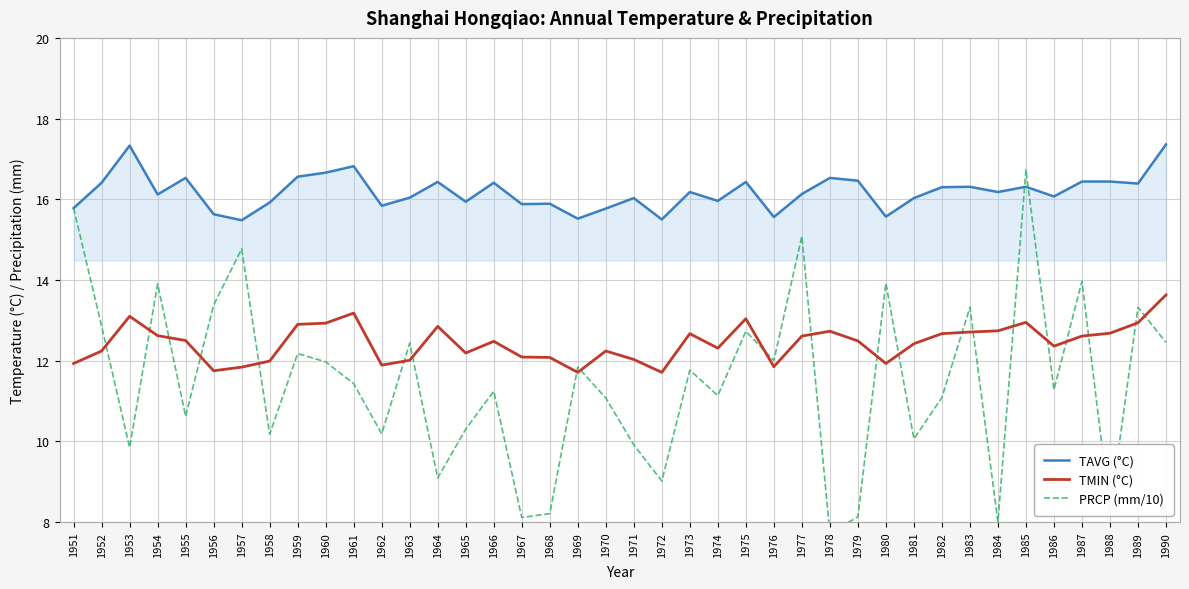

How many lines are shown in the chart?

3